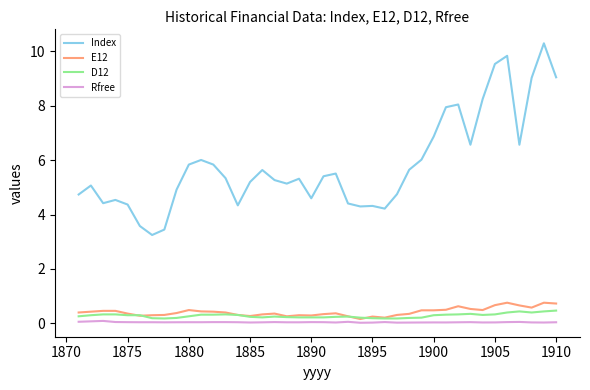

True or false: D12 and Index cross at least once.

False